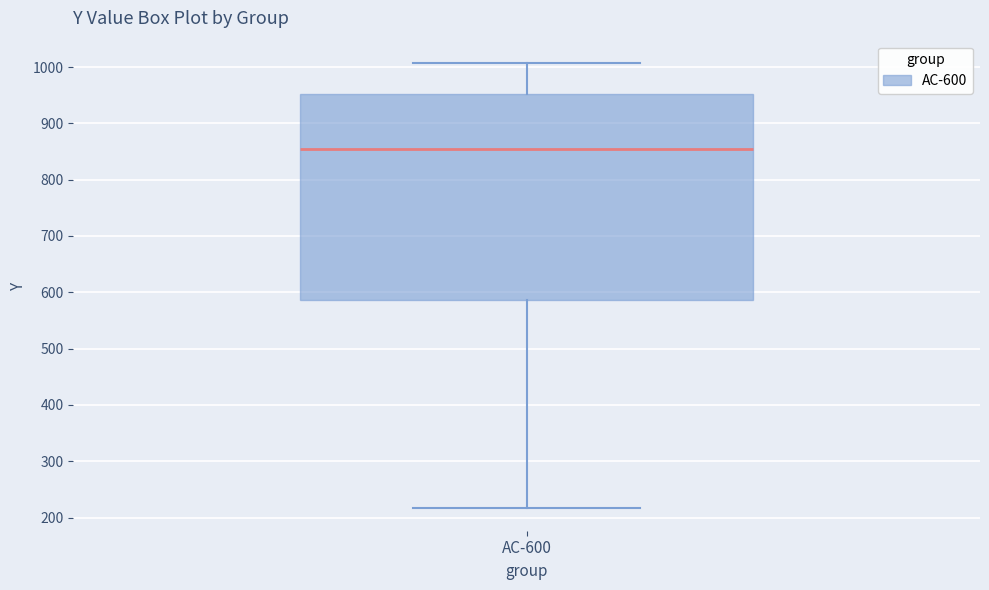

Transcribe this box plot: give where the median line is, the range the box spans, and where the two whiskers end, as read against the y-axis. The values are not printed on the chart, so give them approximately, as read against the axis.

median 850, box 590 to 950, whiskers 220 to 1010